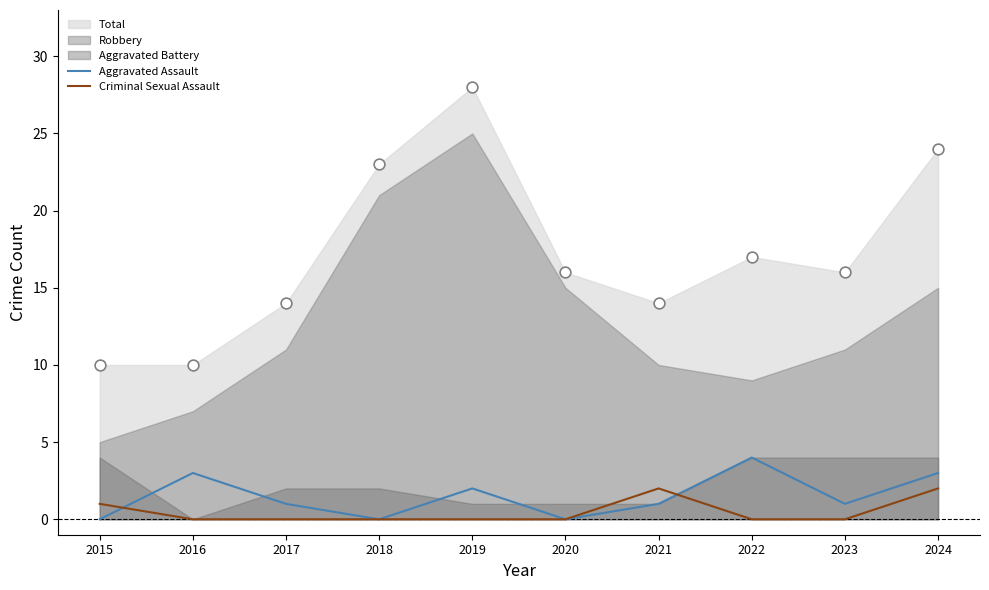

Is the value of Aggravated Assault at 2019 greater than the value of Criminal Sexual Assault at 2023?

Yes